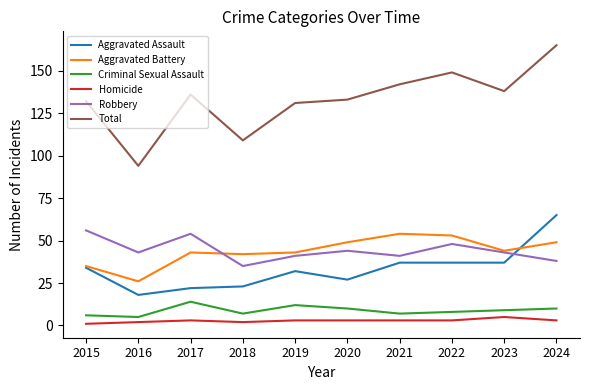

True or false: Criminal Sexual Assault and Total cross at least once.

False